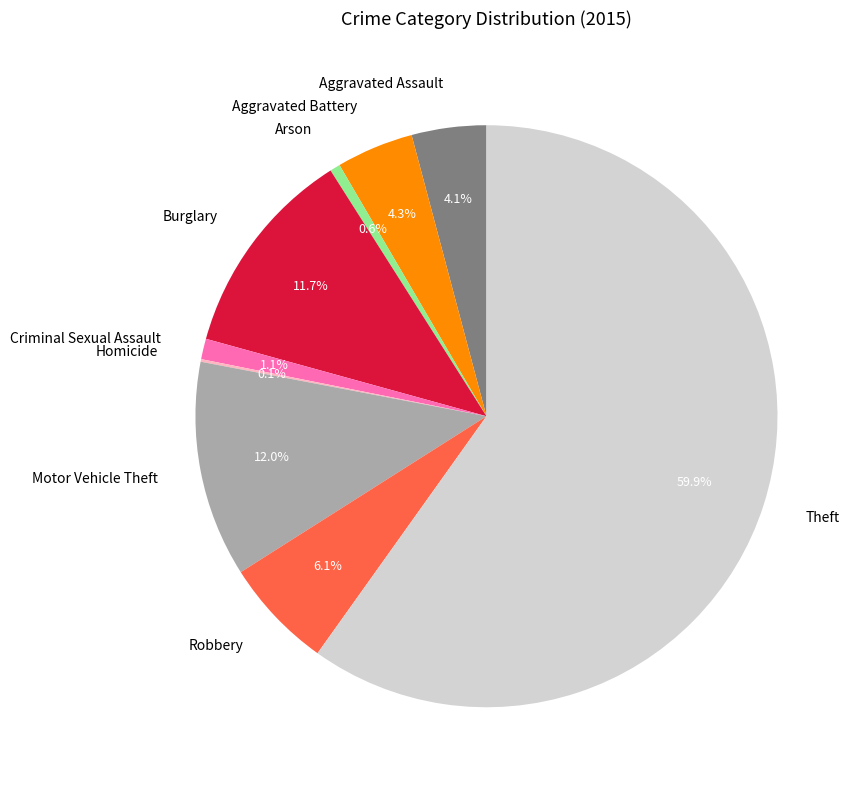

Which slice is the largest?

Theft